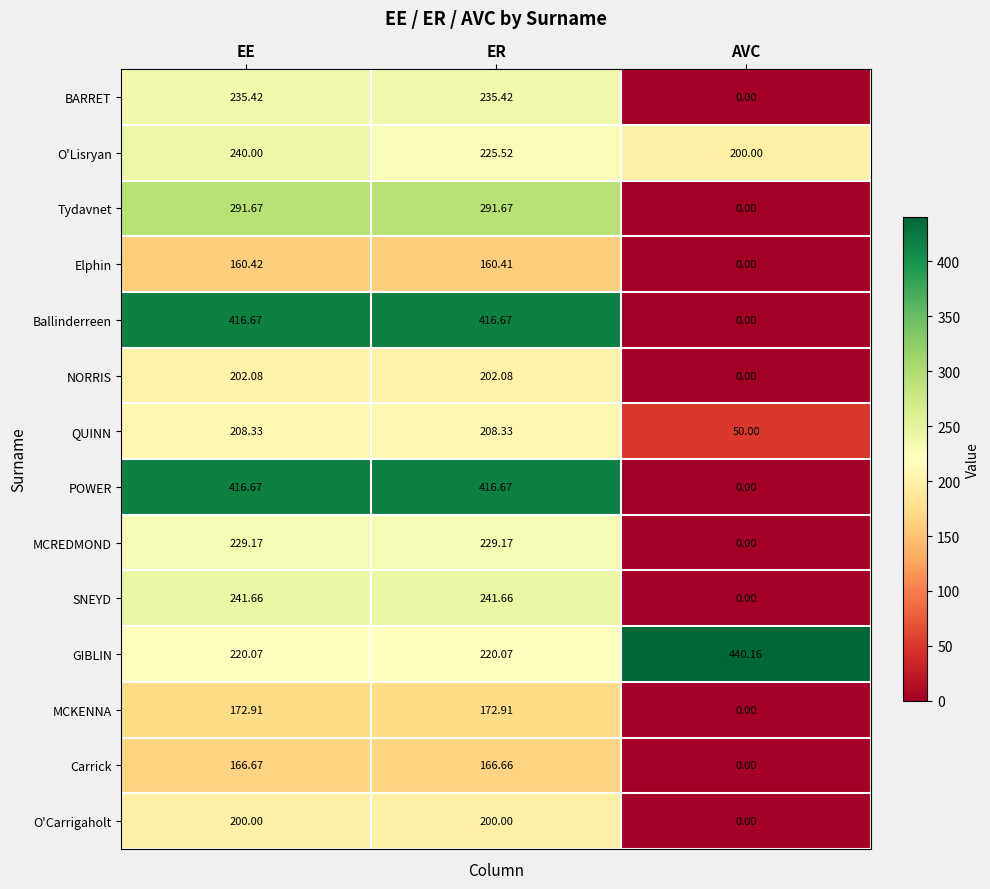

At which category is the sum across all series the highest?

EE